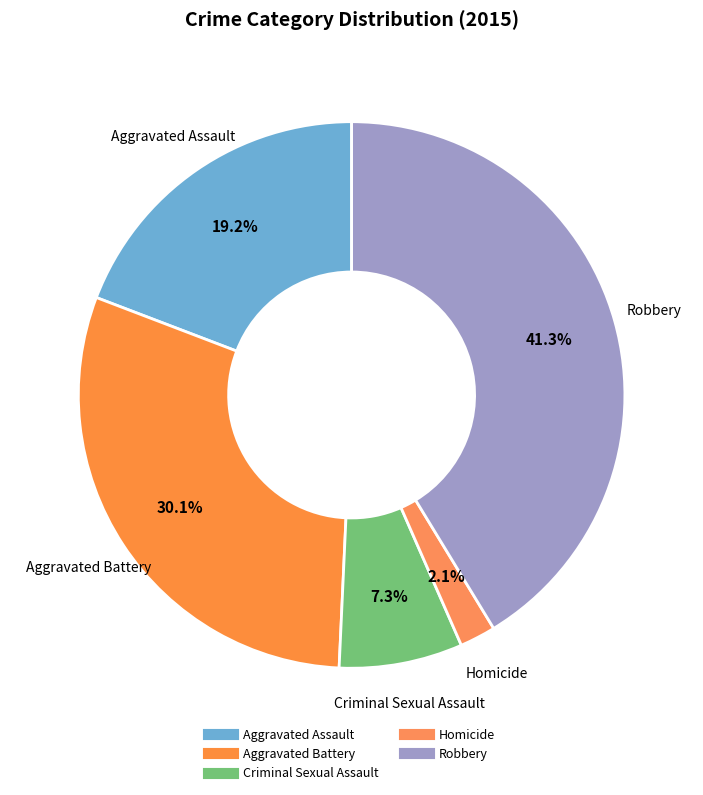

Do Aggravated Battery and Homicide together represent more than half of the pie?

No